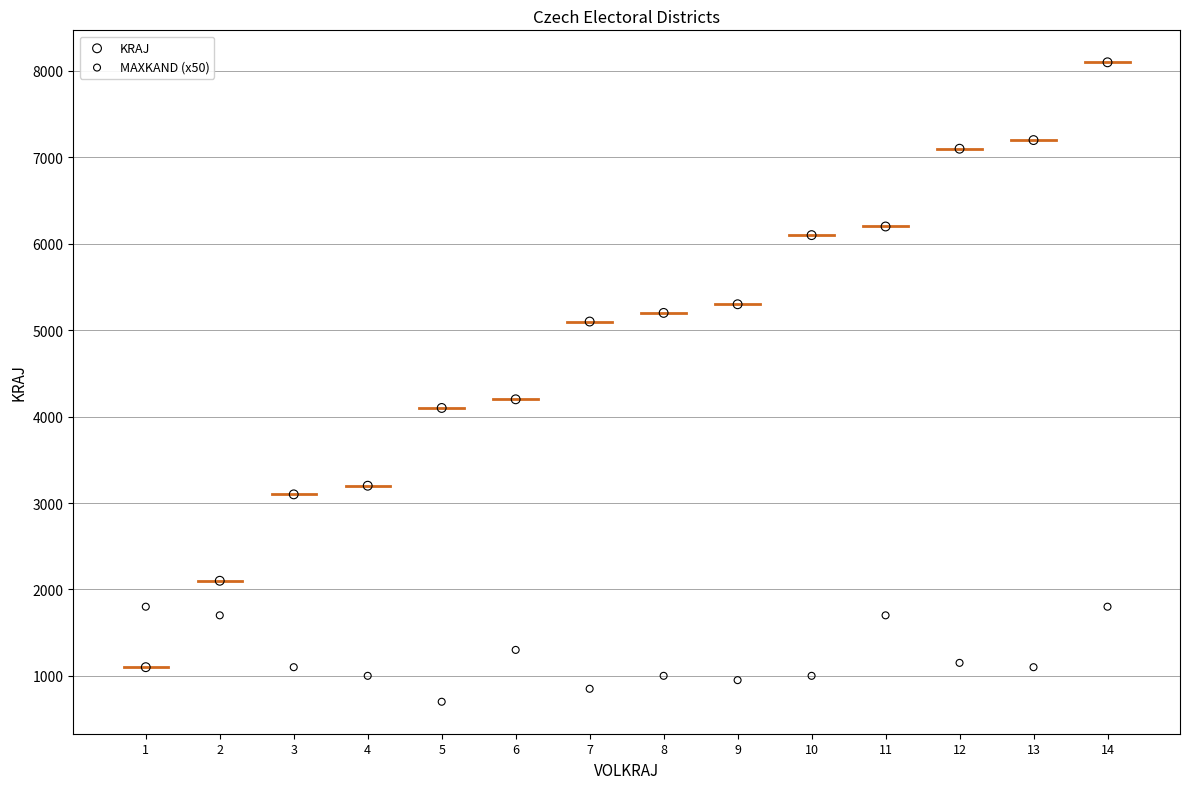

Across all data points, what is the range of X values (max minus min)?

13